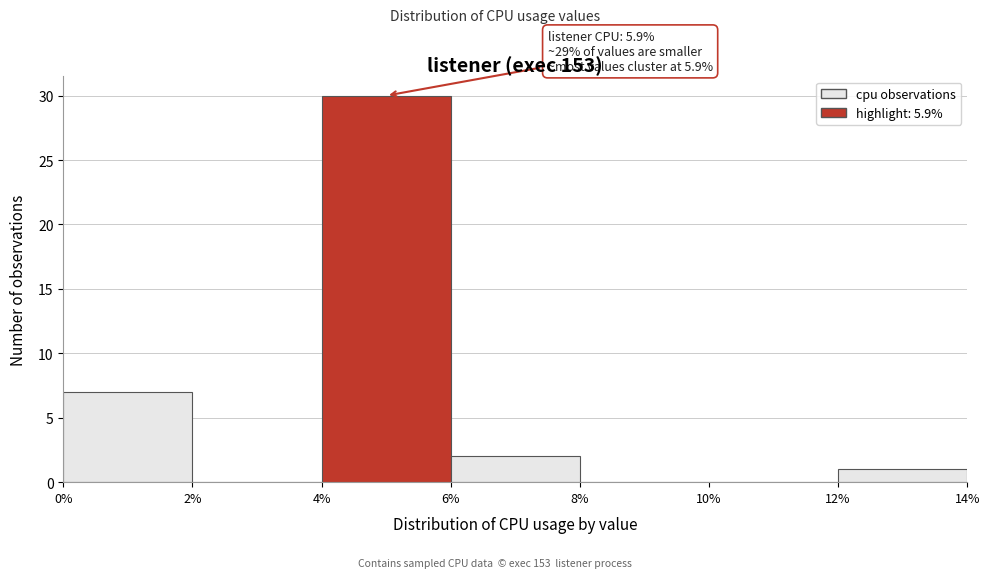

Which range on the x-axis has the tallest bar?

4% to 6%